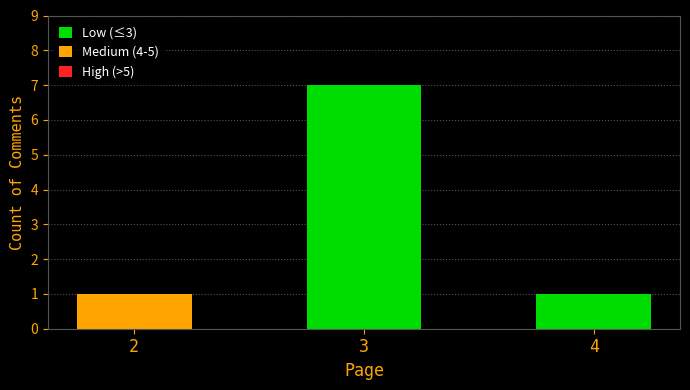

What is the maximum value shown in the chart?

7